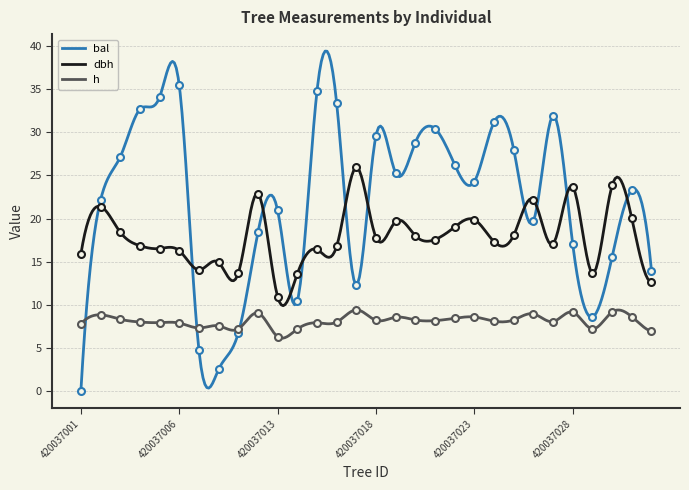

At which category does the chart reach its peak across all series?

420037006